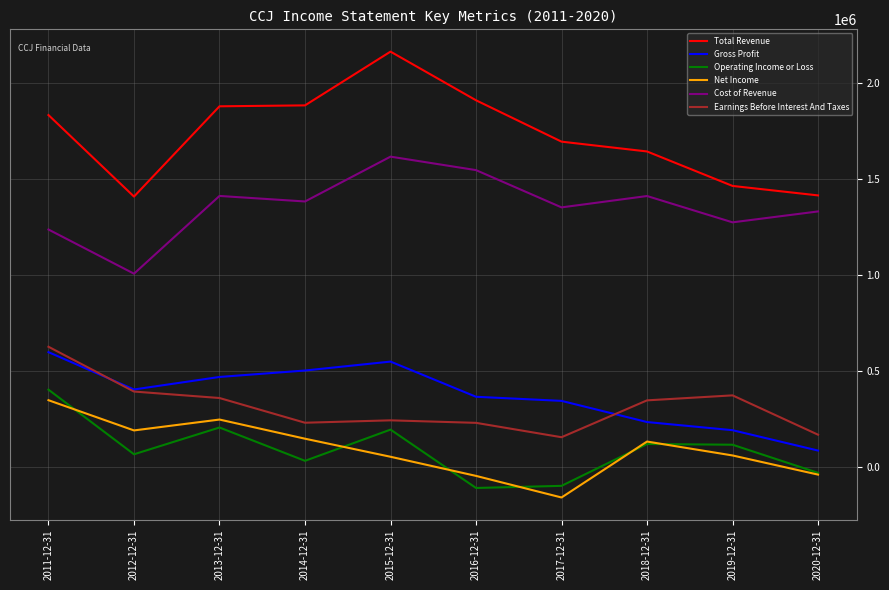

Where is the first local maximum for Cost of Revenue?

2013-12-31